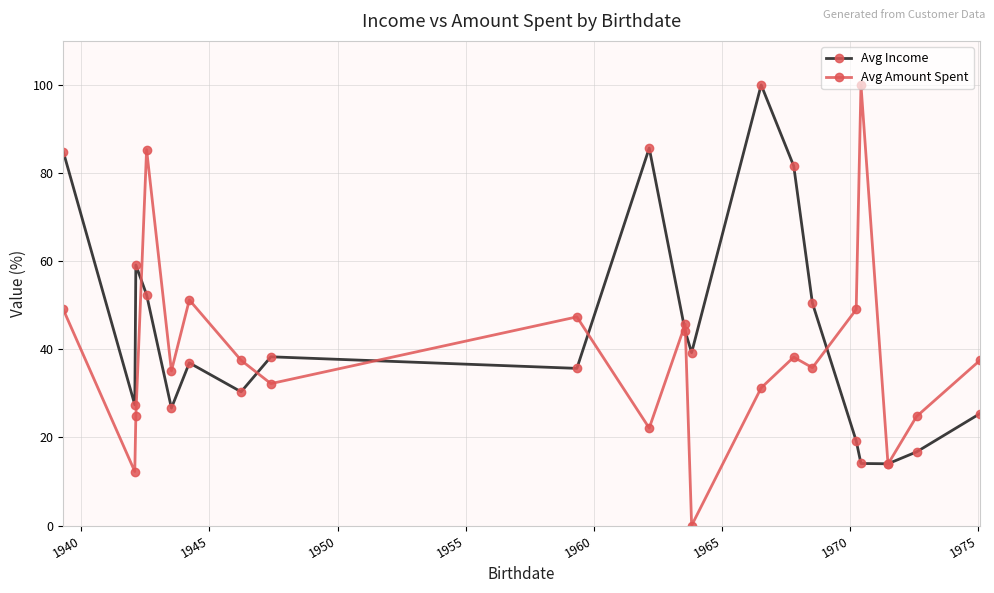

At how many categories does at least one series exceed 61?

6